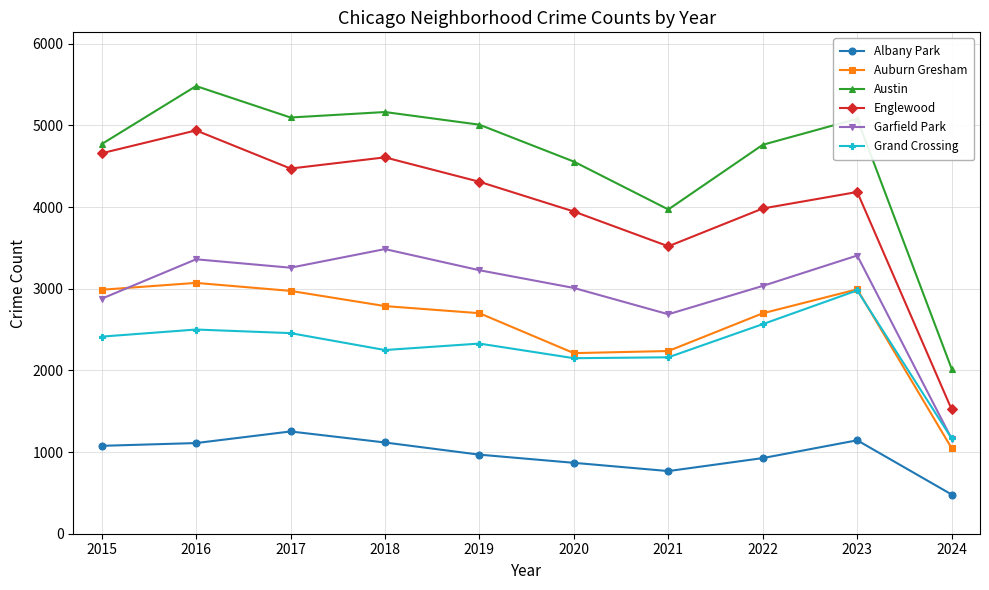

What is the value of the Auburn Gresham point at the 3rd from the left?

2973